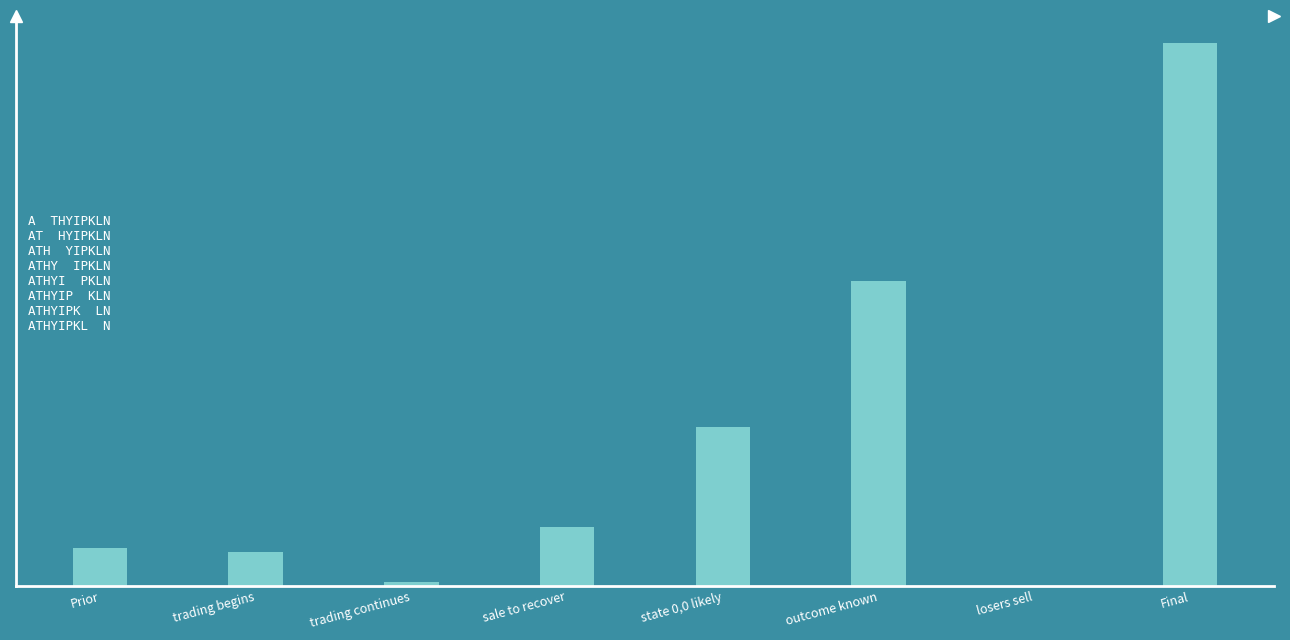

Are the bars horizontal?

No